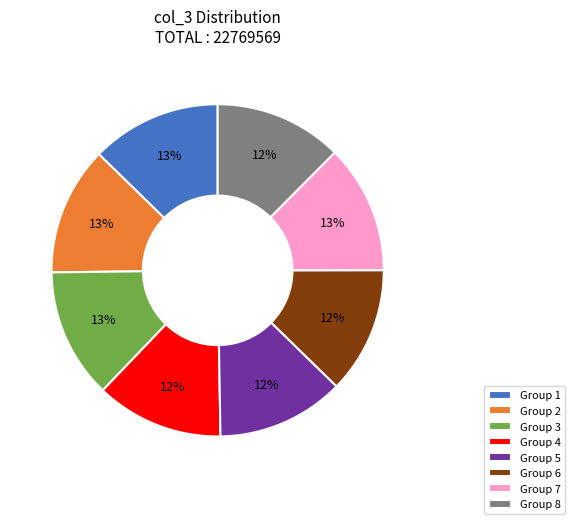

The Group 3 slice represents 13% of the pie. True or false?

True